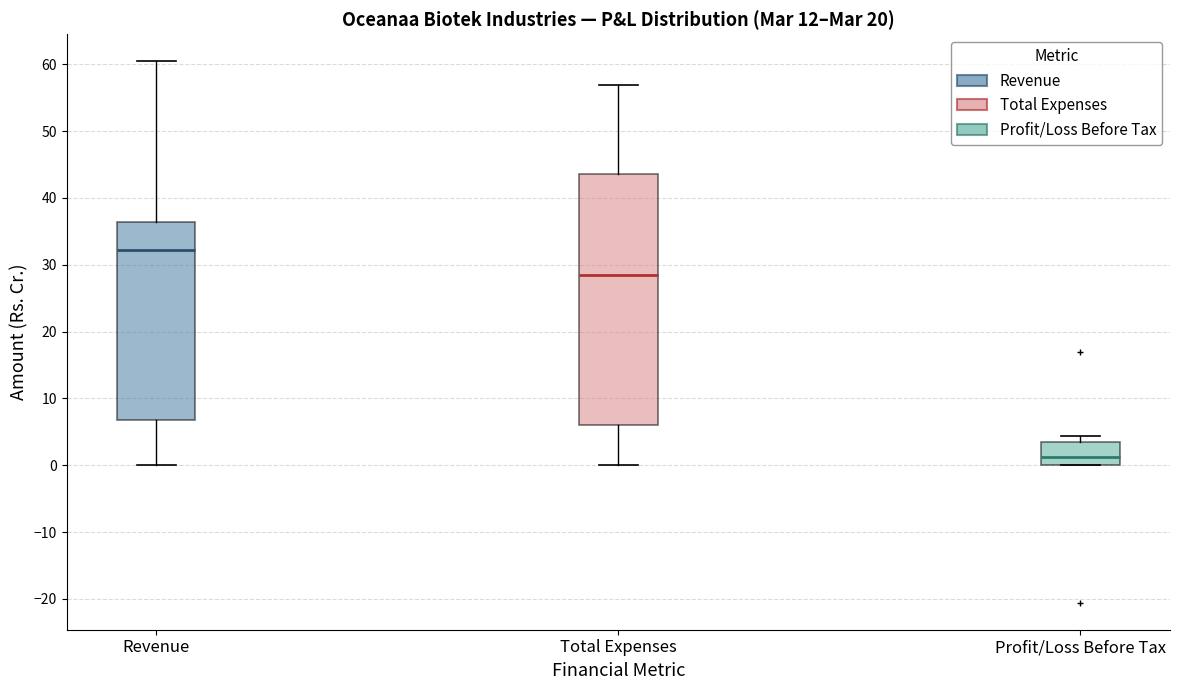

Reading left to right, transcribe this box plot: for each box, give where its median line is, the range the box spans, and where its two whiskers end, as read against the y-axis. The values are not printed on the chart, so give them approximately, as read against the axis.

Revenue: median 32, box 7 to 36, whiskers 0 to 60
Total Expenses: median 28, box 6 to 44, whiskers 0 to 57
Profit/Loss Before Tax: median 1, box 0 to 4, whiskers 0 to 4 (just above the box's upper edge)